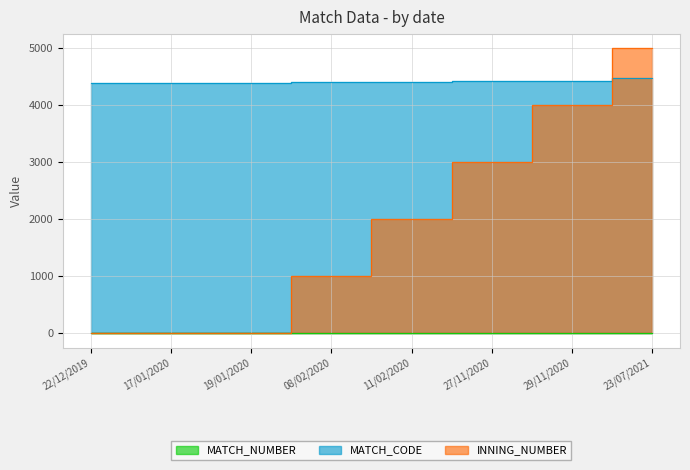

What is the difference between the INNING_NUMBER values at 08/02/2020 and 19/01/2020?

1000